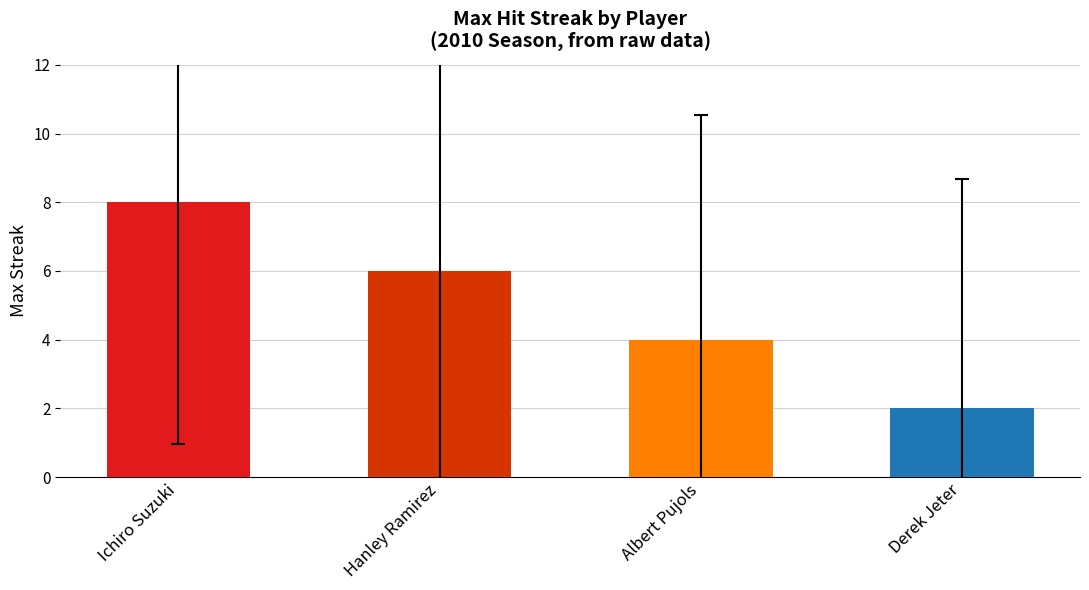

What is the average value?

5